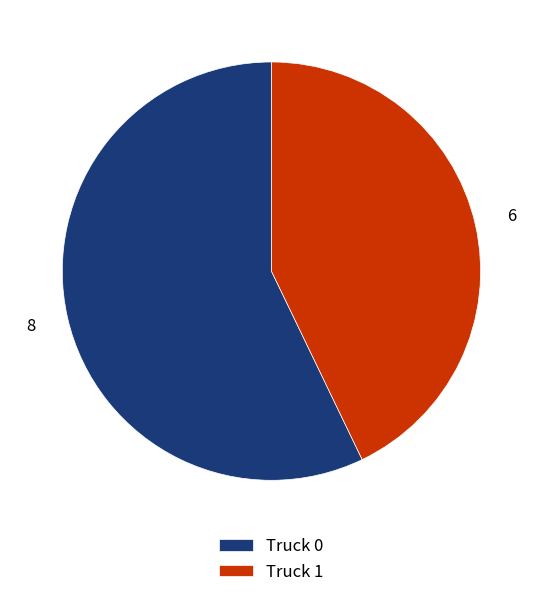

Rank the categories by value from highest to lowest.

Truck 0, Truck 1